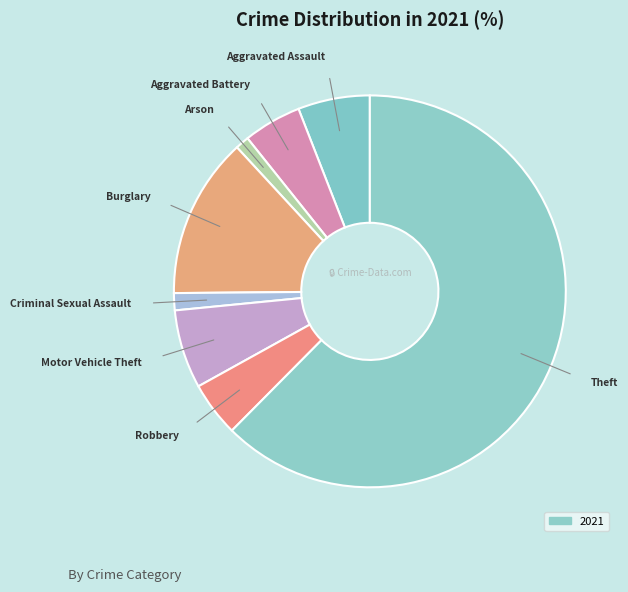

How many slices are in this pie chart?

8